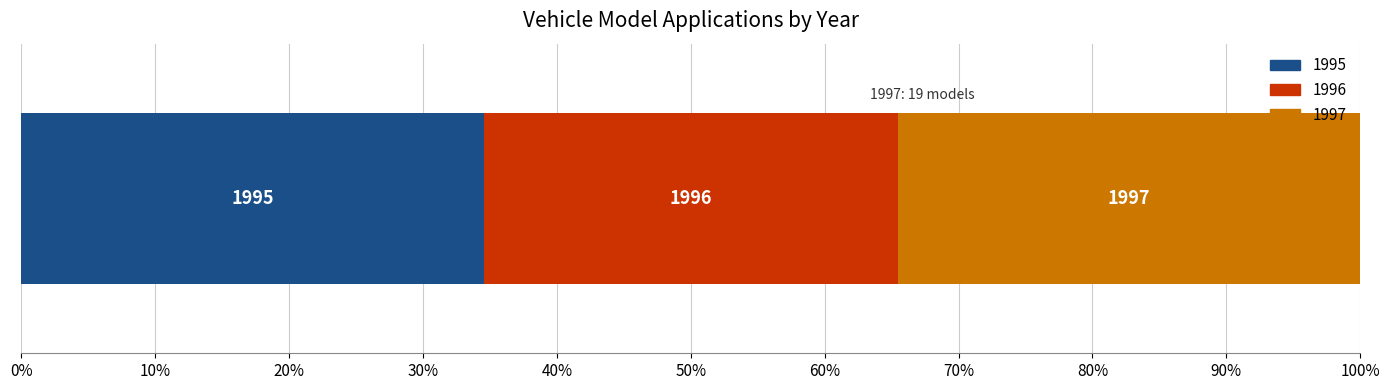

What are all the series names shown in the legend?

1995, 1996, 1997